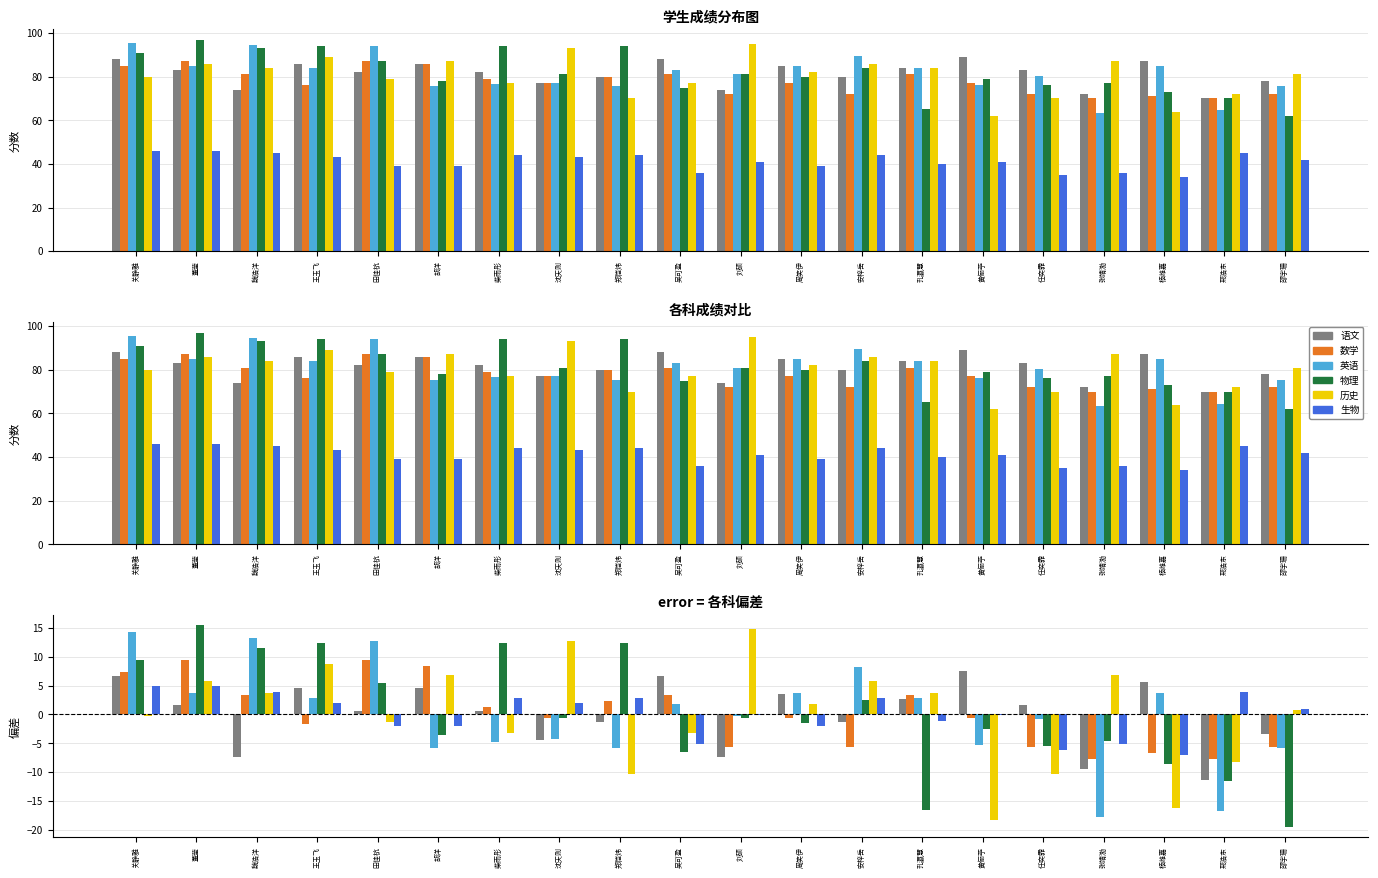

How many series are shown in this chart?

6